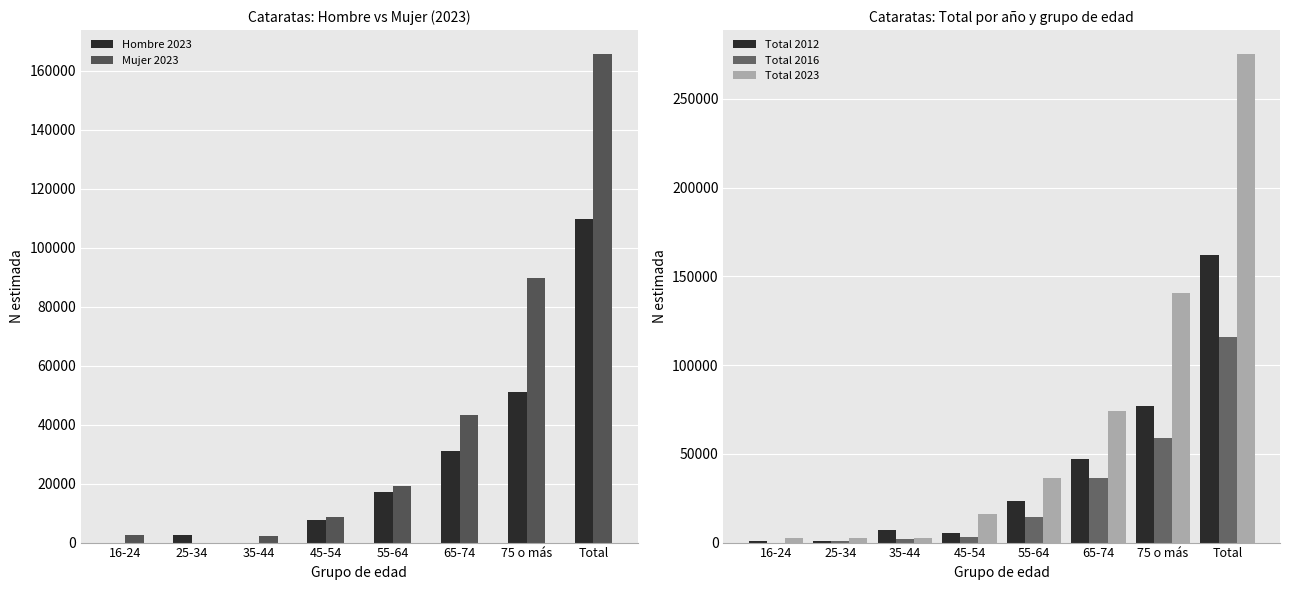

What is the total value across all series at 65-74?

231791